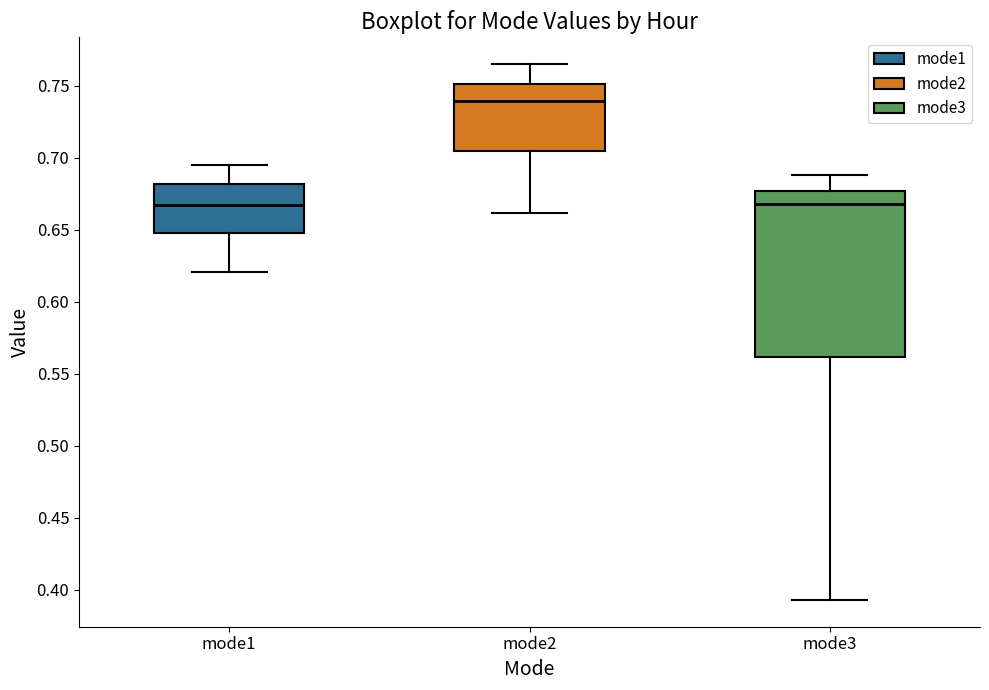

Comparing the boxes themselves (not the whiskers), which one is the tallest?

mode3